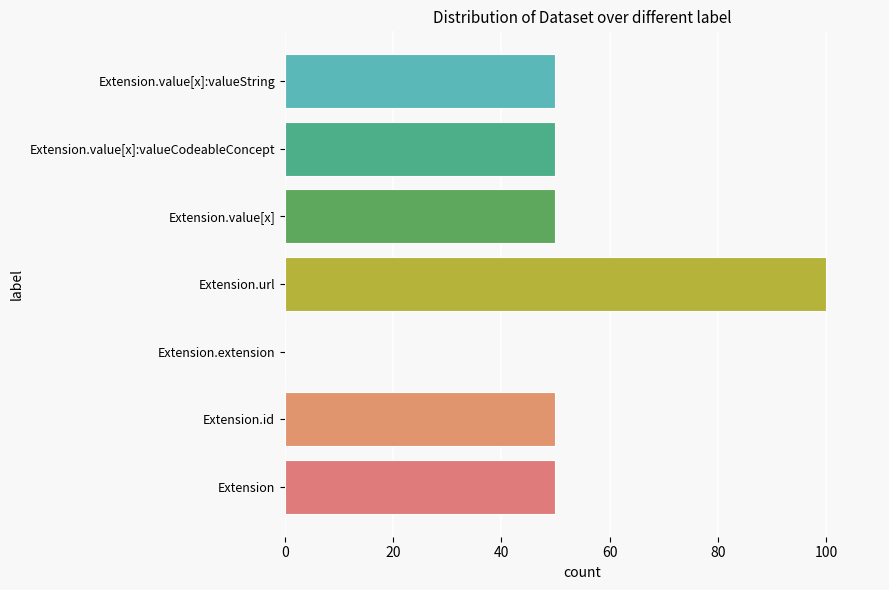

Is it true that the value at Extension.value[x]:valueString is 13?

False